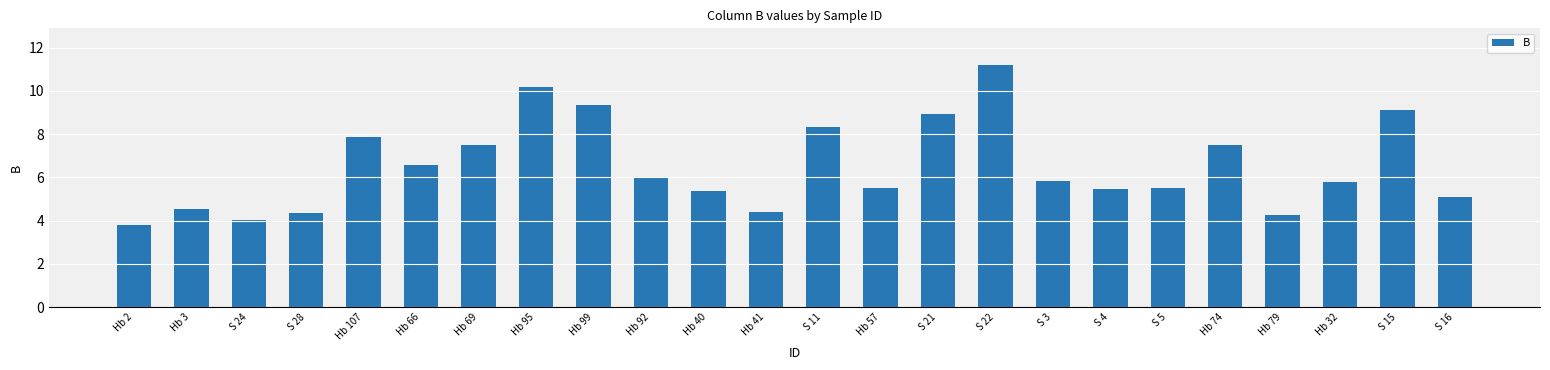

What is the difference between the maximum and second lowest values?

7.2